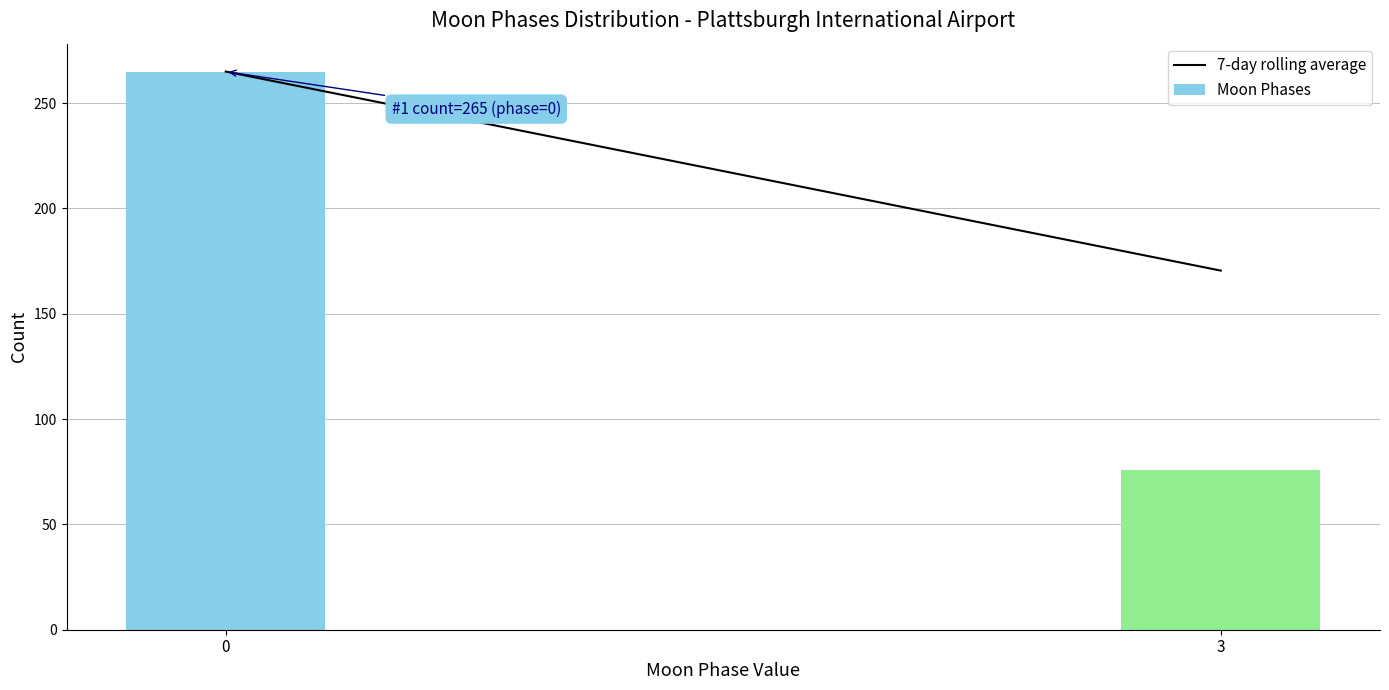

Reading right to left, extract all data points from this chart.

76	265